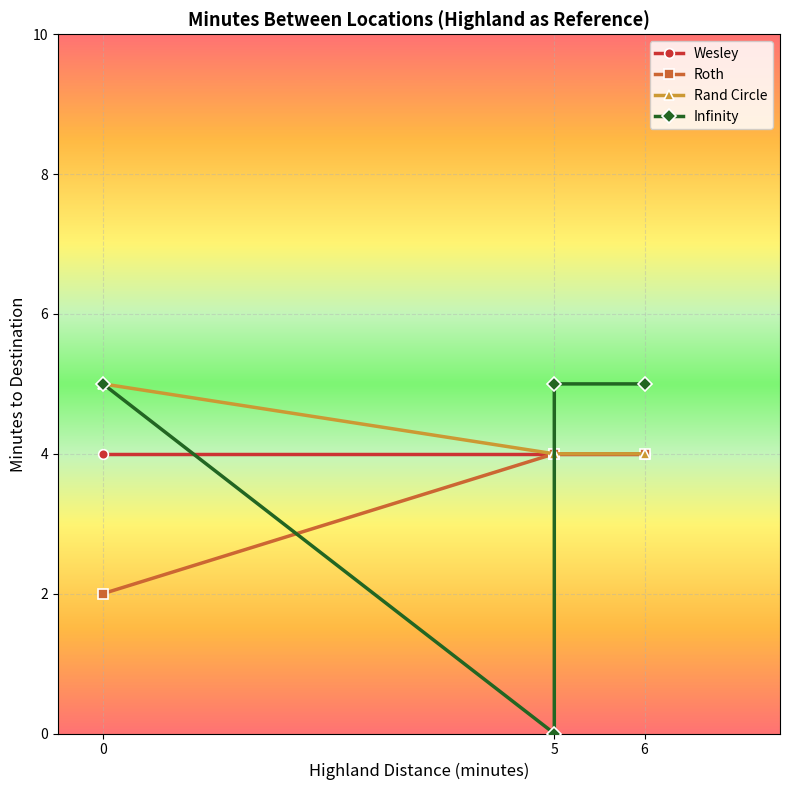

What is the difference between the maximum and minimum values in the Infinity series?

5